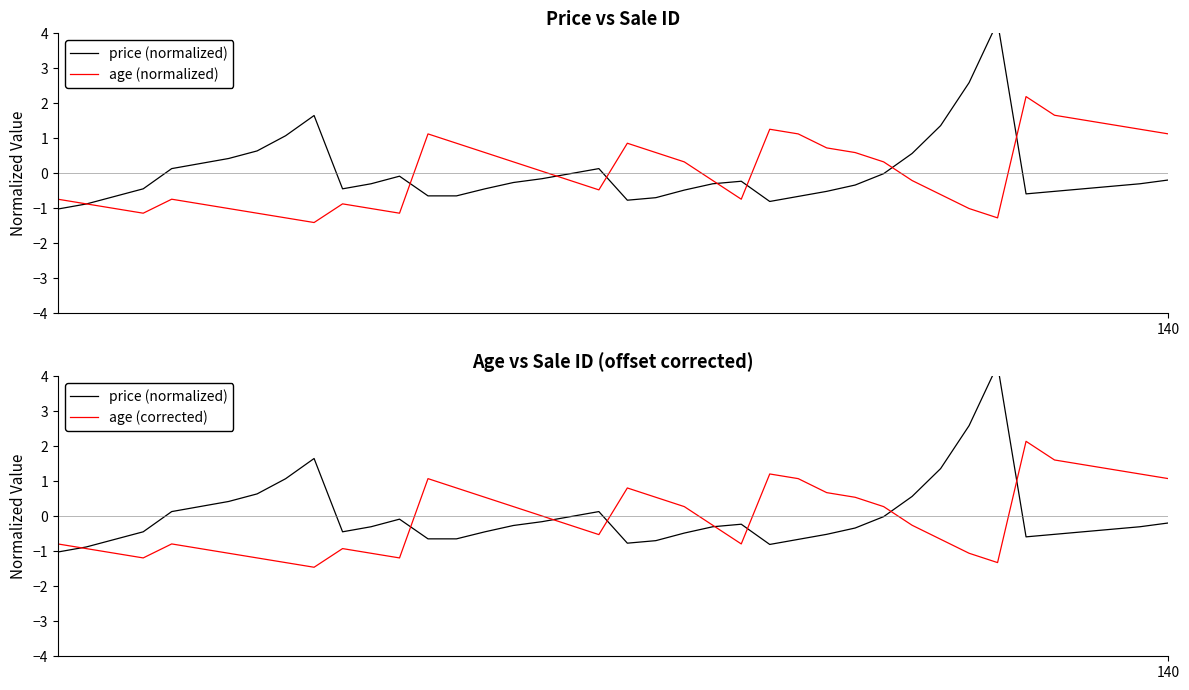

Does the chart display data point markers on the line(s)?

No